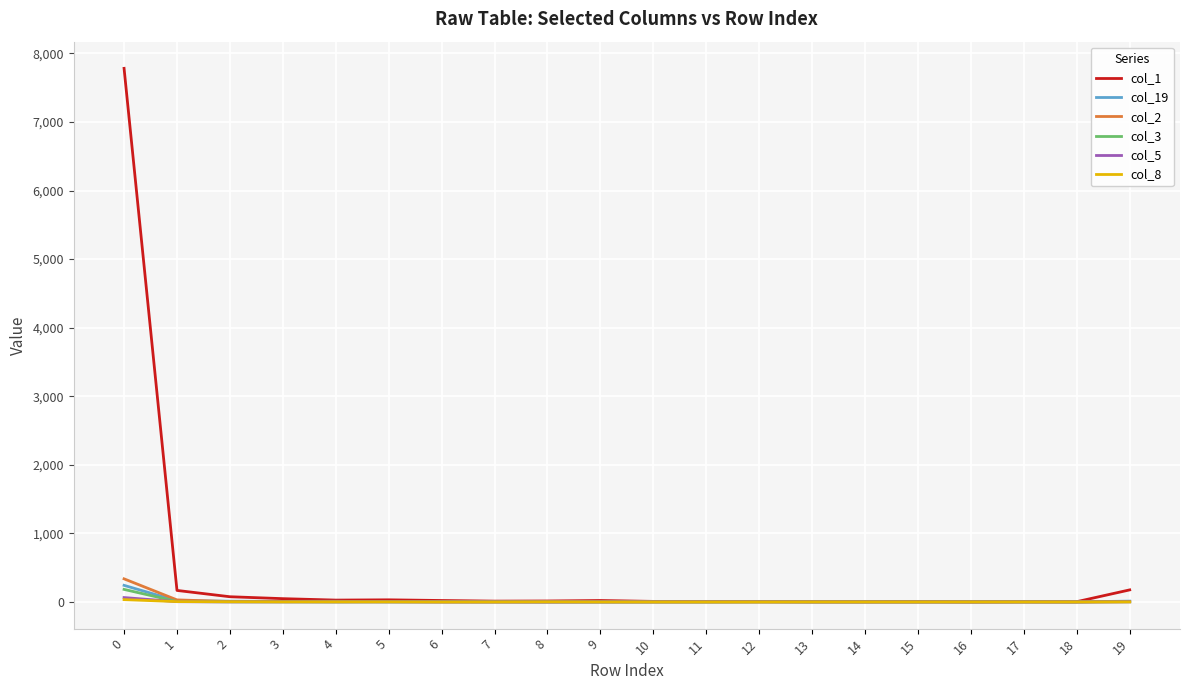

What is the greatest value displayed?

7782